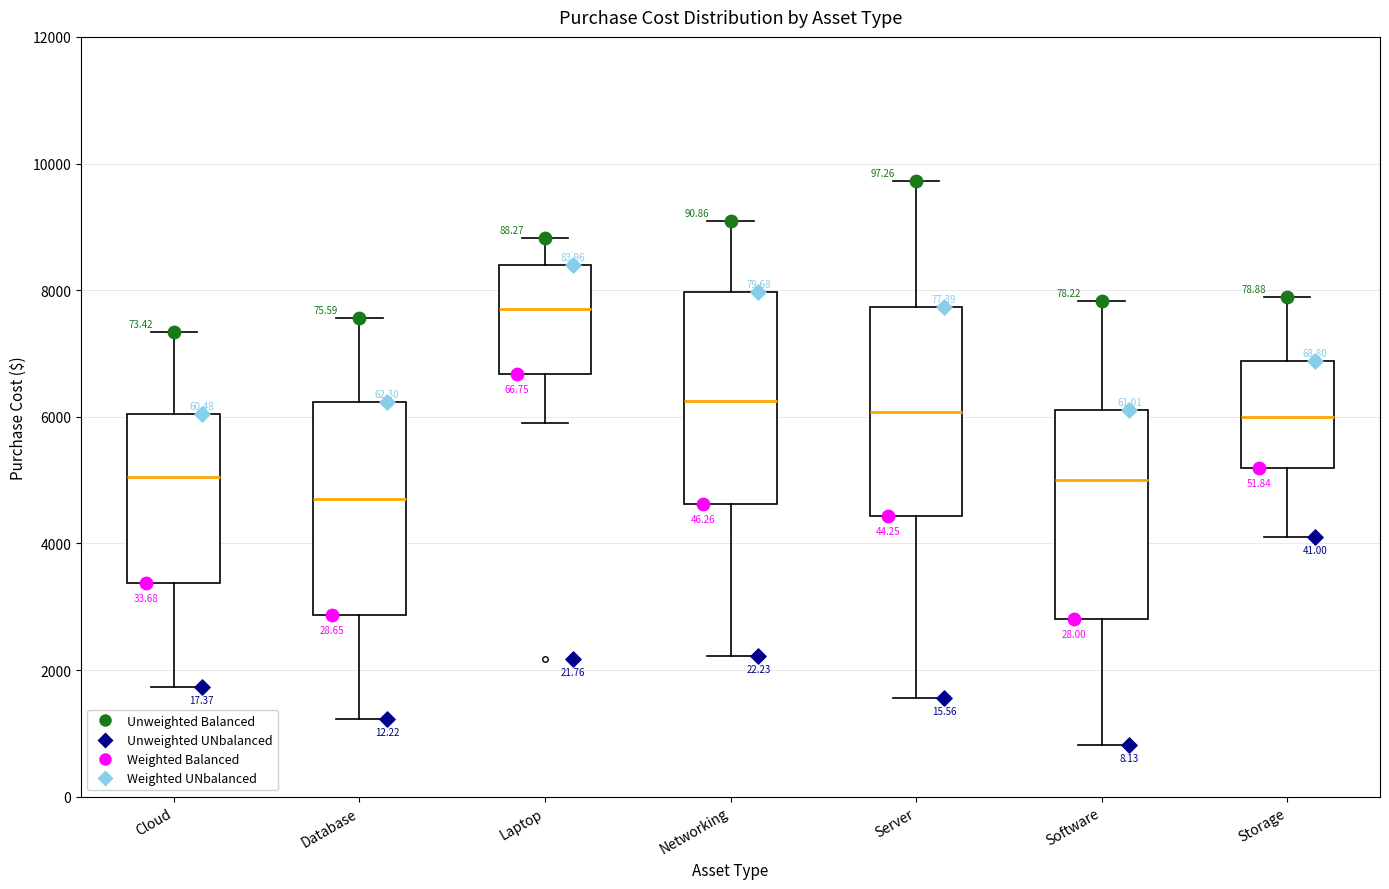

Reading left to right, transcribe this box plot: for each box, give where its median line is, the range the box spans, and where its two whiskers end, as read against the y-axis. The values are not printed on the chart, so give them approximately, as read against the axis.

Cloud: median 5000, box 3400 to 6000, whiskers 1800 to 7400
Database: median 4800, box 2800 to 6200, whiskers 1200 to 7600
Laptop: median 7600, box 6600 to 8400, whiskers 6000 to 8800
Networking: median 6200, box 4600 to 8000, whiskers 2200 to 9000
Server: median 6000, box 4400 to 7800, whiskers 1600 to 9800
Software: median 5000, box 2800 to 6200, whiskers 800 to 7800
Storage: median 6000, box 5200 to 6800, whiskers 4200 to 7800